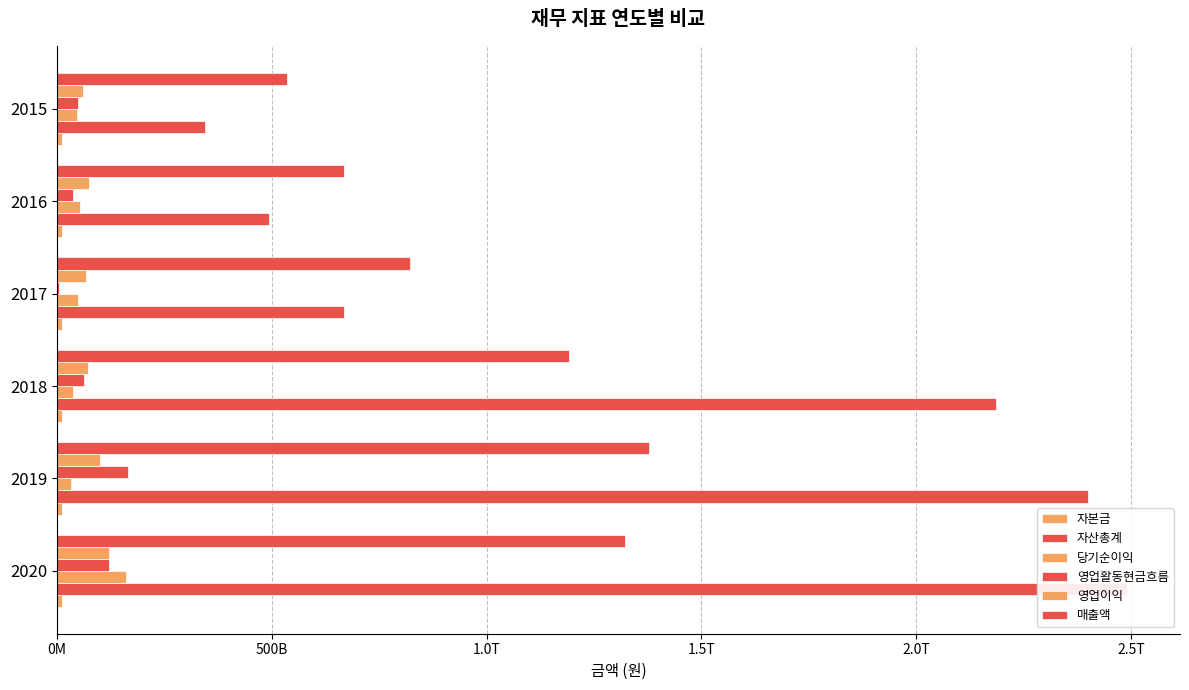

Reading left to right, what are all the values shown in this chart?

자본금: 11440590000	11440590000	11173349000	10552230500	10550075500	10550075500
자산총계: 2489599417108	2400309459227	2186418082309	668548553526	492928107512	344296273321
당기순이익: 160566240905	33637990905	36805372483	48601112399	53183217565	45479278764
영업활동현금흐름: 121463641010	164842538883	62759621623	5386484249	38213822341	49420179914
영업이익: 121679126846	99832225451	72403259533	66976058780	73429956726	60719559325
매출액: 1322081317656	1378886357566	1191558587738	821615970194	667469194150	535846082250